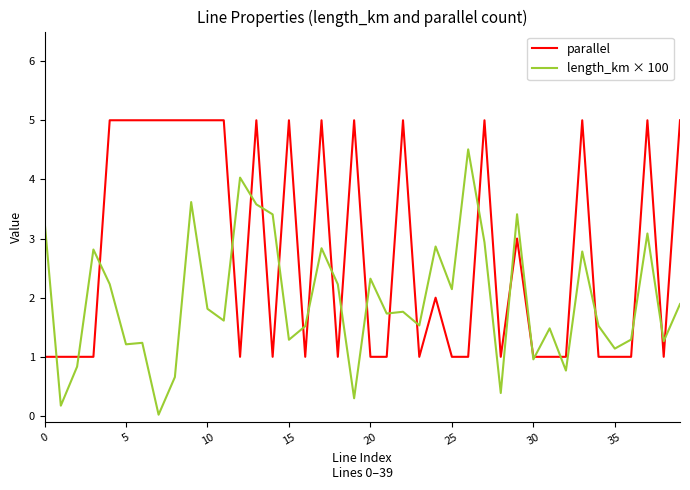

What is the highest value of the parallel series?

5.0